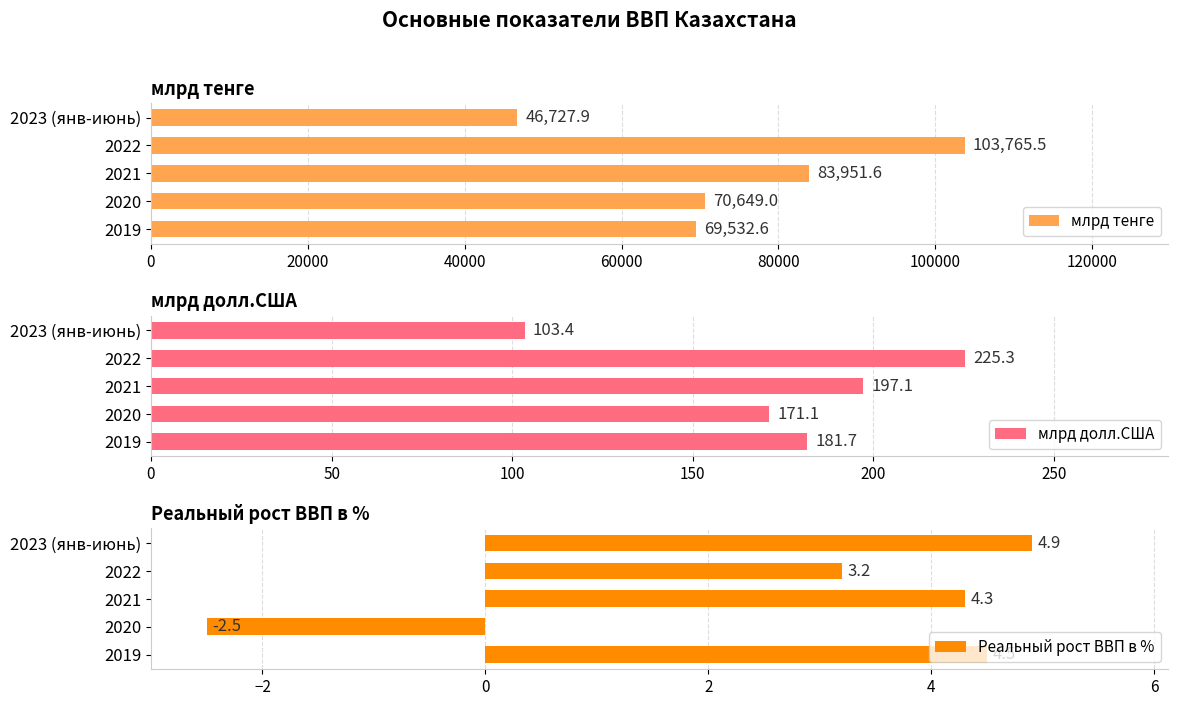

List the labels in order of млрд тенге value, largest first.

2022, 2021, 2020, 2019, 2023 (янв-июнь)